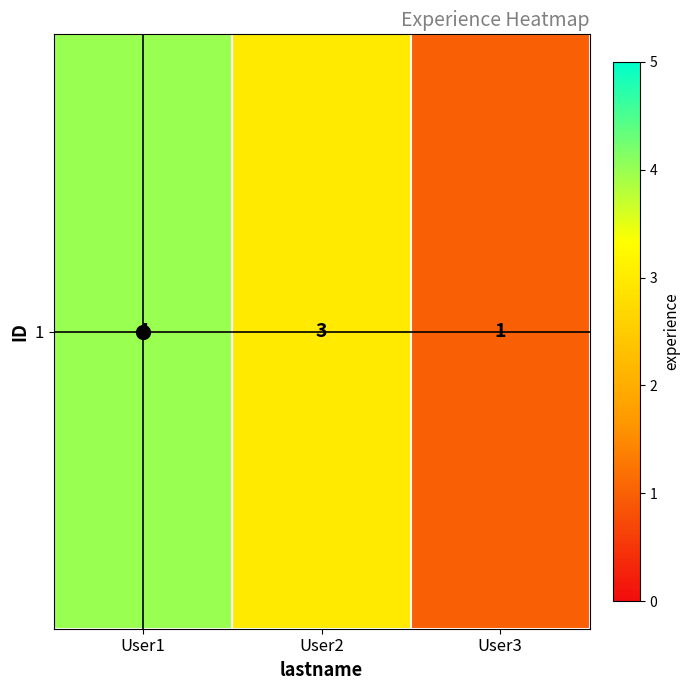

Which has a higher value, User3 or User1?

User1